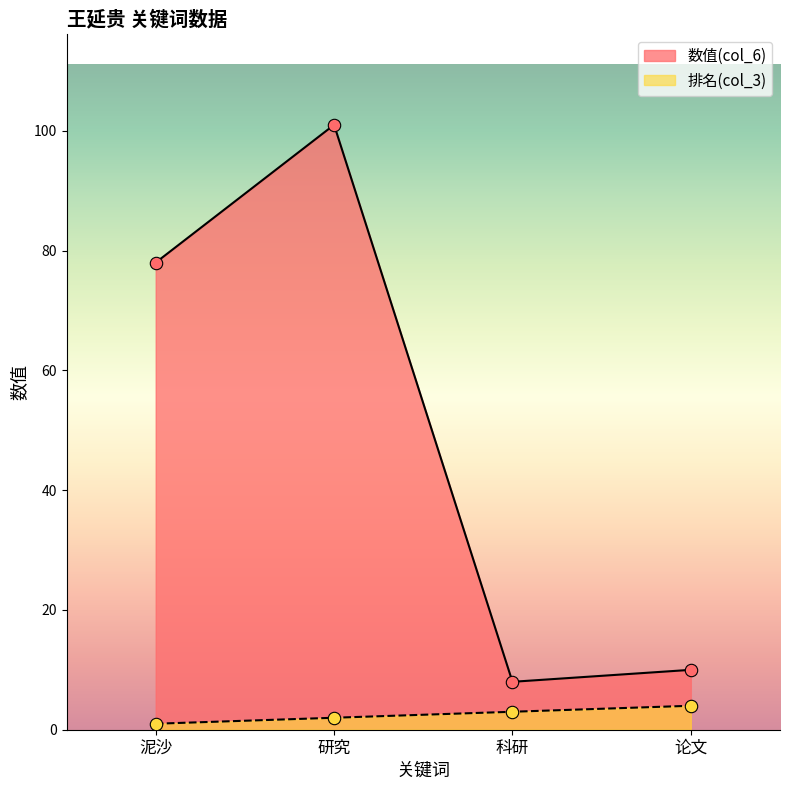

At how many categories does at least one series exceed 51?

2